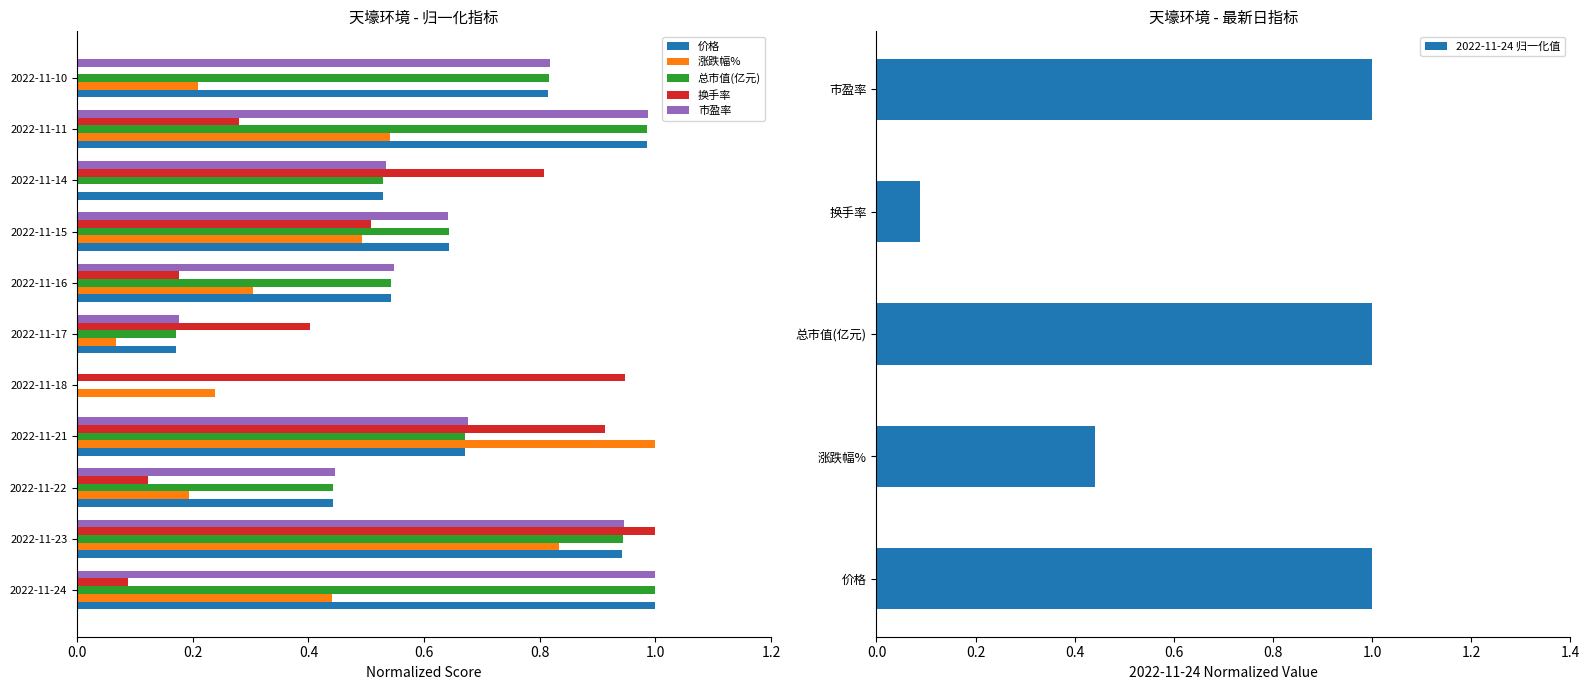

What is the difference between the maximum and minimum values in the 价格 series?

1.0